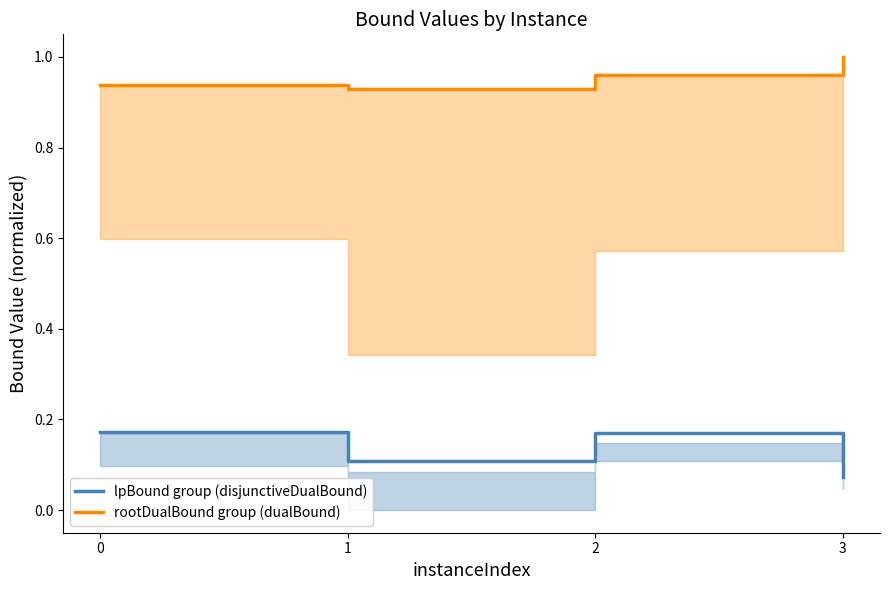

Reading left to right, transcribe all the data shown in this chart.

lpBound group (disjunctiveDualBound): 0=0.2	1=0.1	2=0.2	3=0.1
rootDualBound group (dualBound): 0=0.9	1=0.9	2=1.0	3=1.0